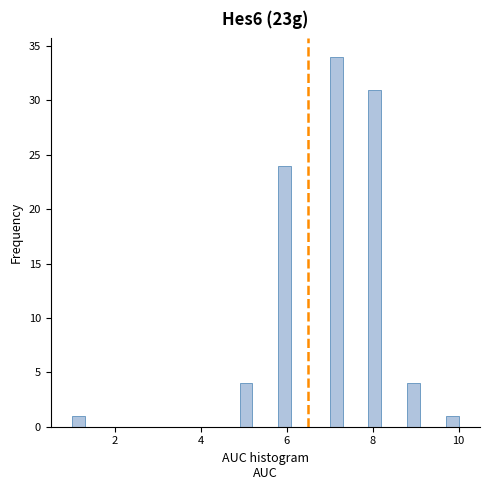

Around what value on the x-axis is the tallest bar? Give the approximate position of its centre, as read against the axis.

7.2